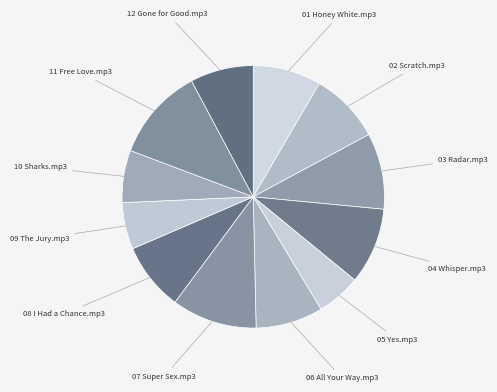

How many slices are in this pie chart?

12